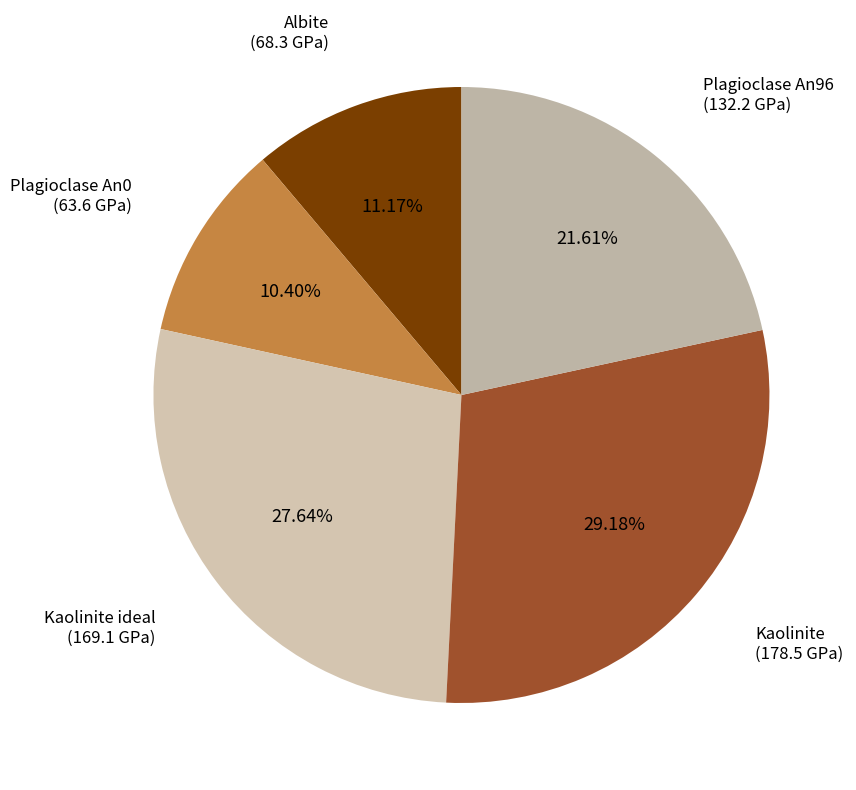

What is the ratio of the value at Plagioclase An0 (63.6 GPa) to the value at Albite (68.3 GPa)?

0.9